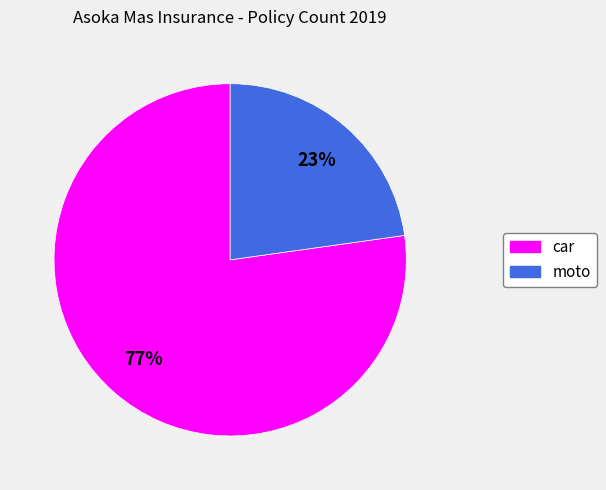

What percentage is the car slice, to the nearest percent?

77%